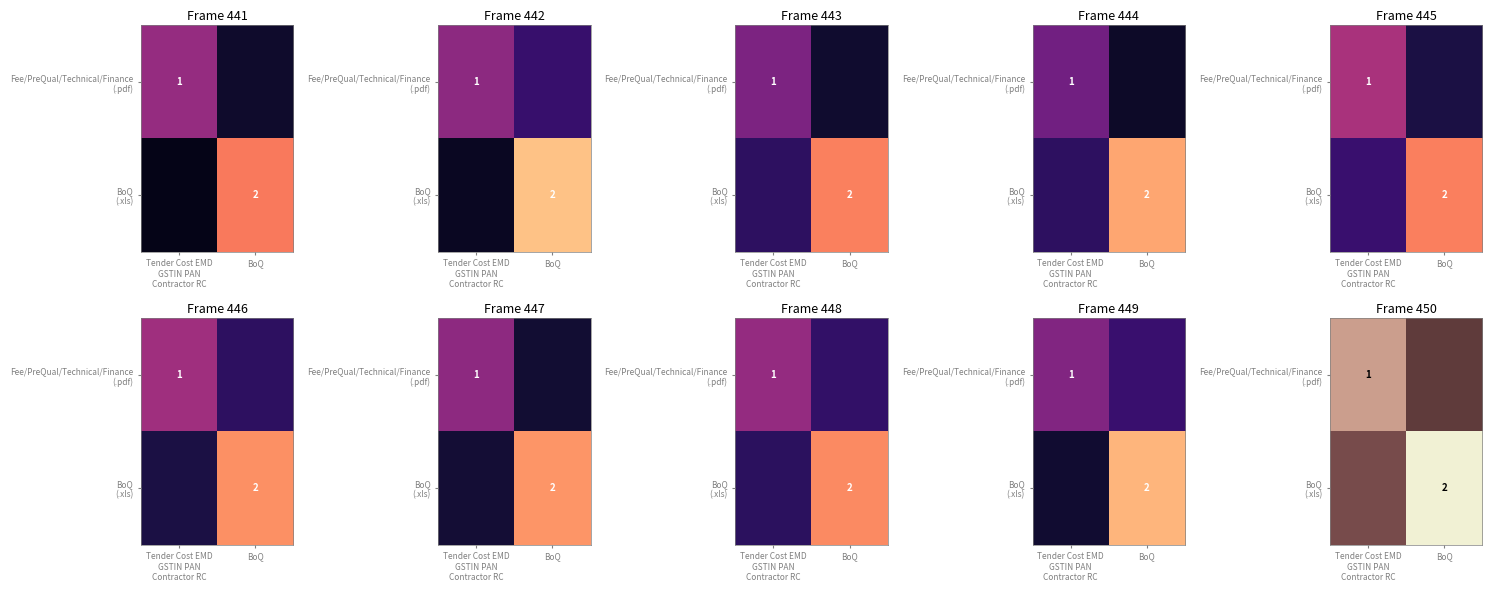

What is the total value across all series at Tender Cost EMD
GSTIN PAN
Contractor RC?

1.5